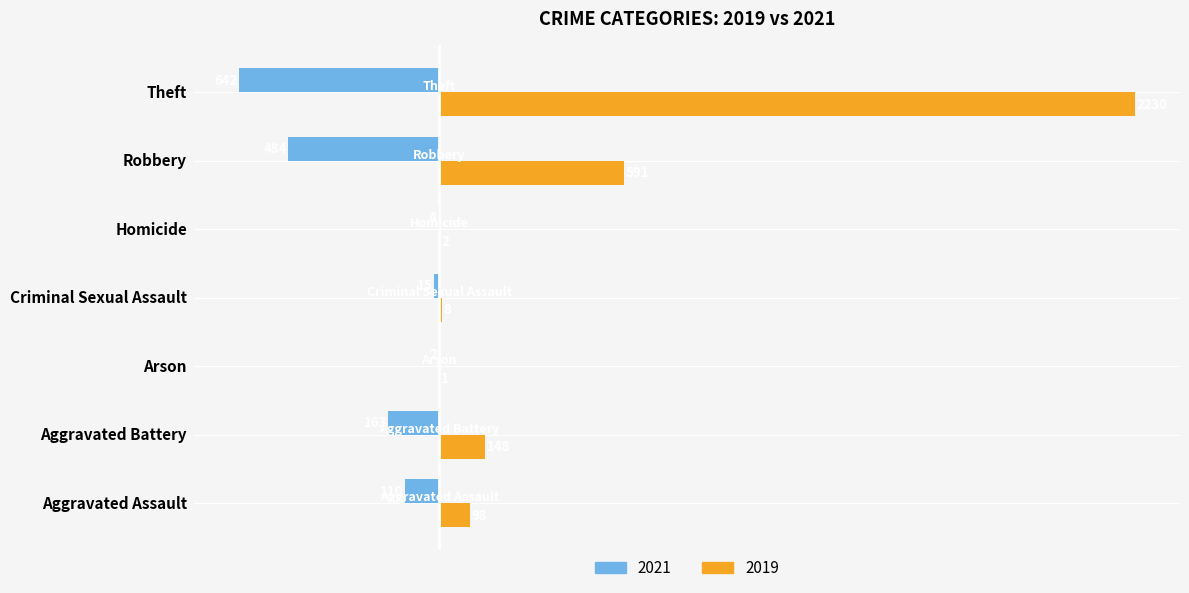

Between Aggravated Assault and Aggravated Battery, which series saw the biggest shift?

2021